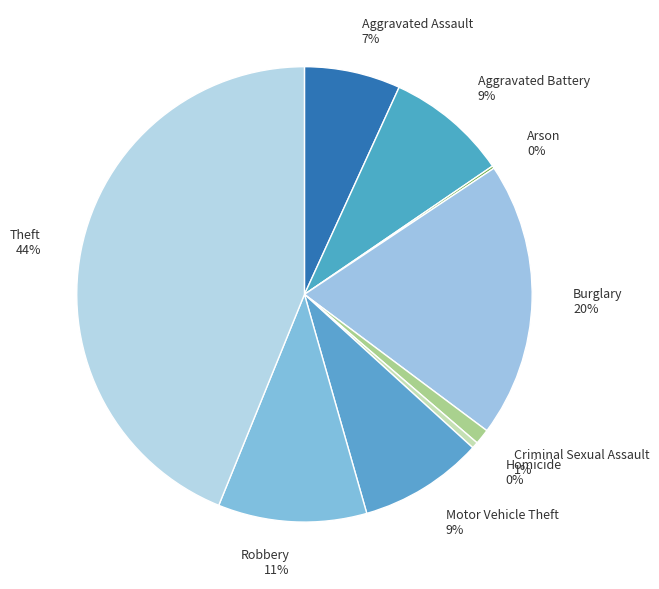

Is it true that Burglary is 31% of the pie?

False